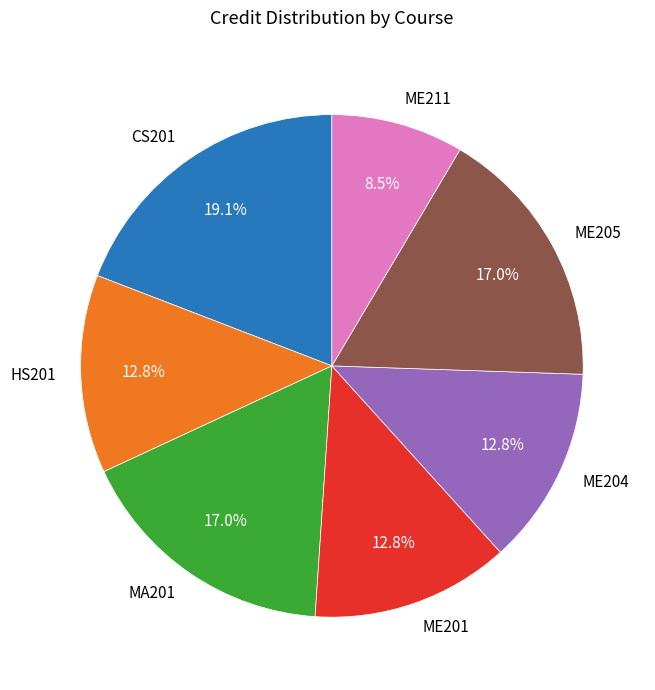

Count the number of slices in the pie.

7